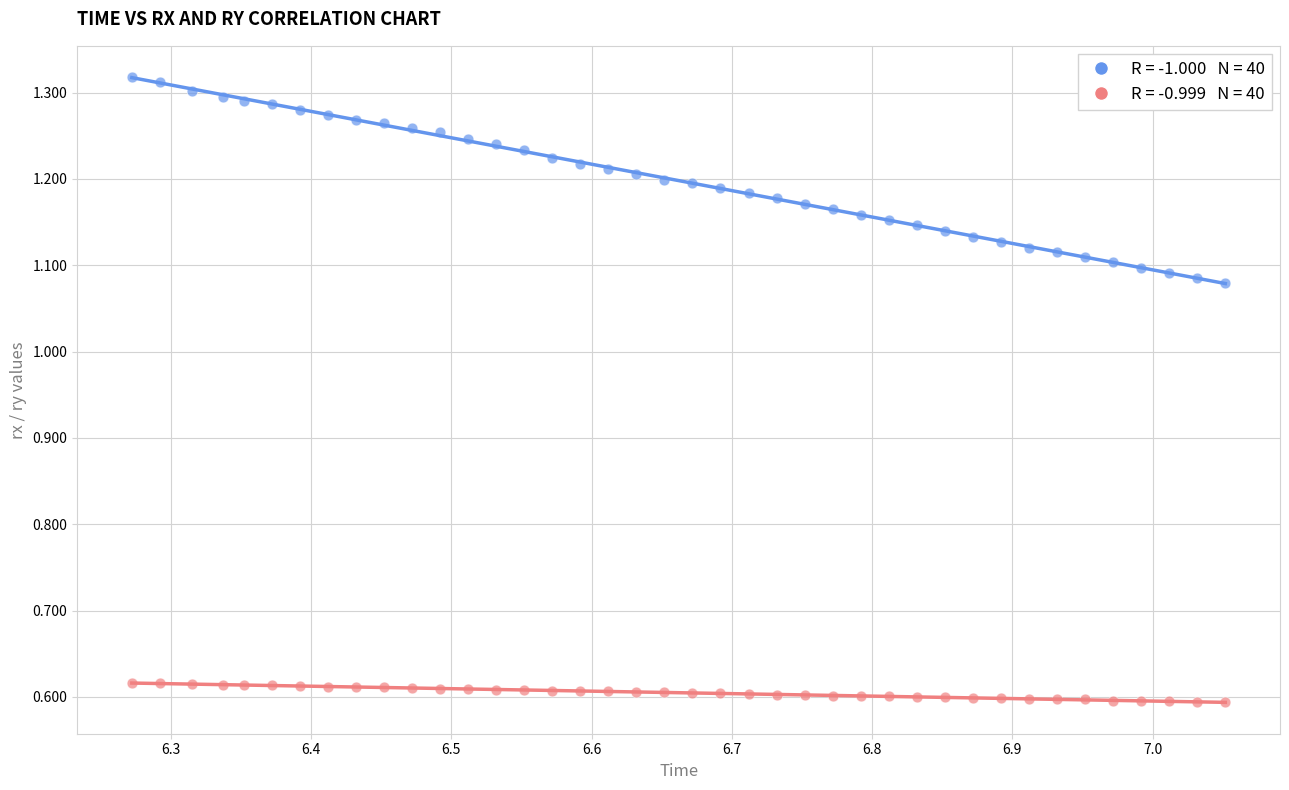

Across all data points, what is the range of Y values (max minus min)?

0.7